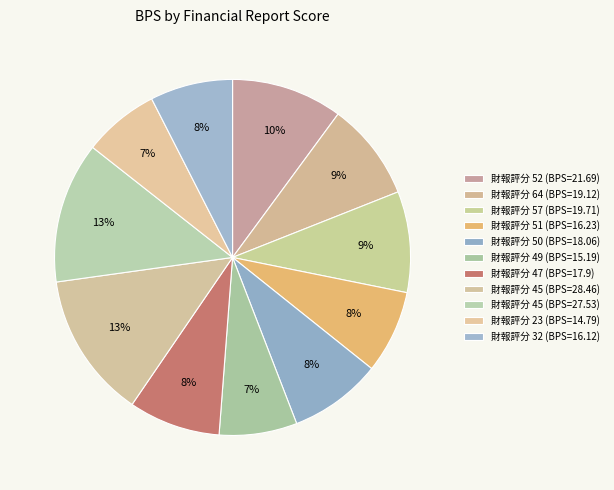

How many slices are in this pie chart?

11